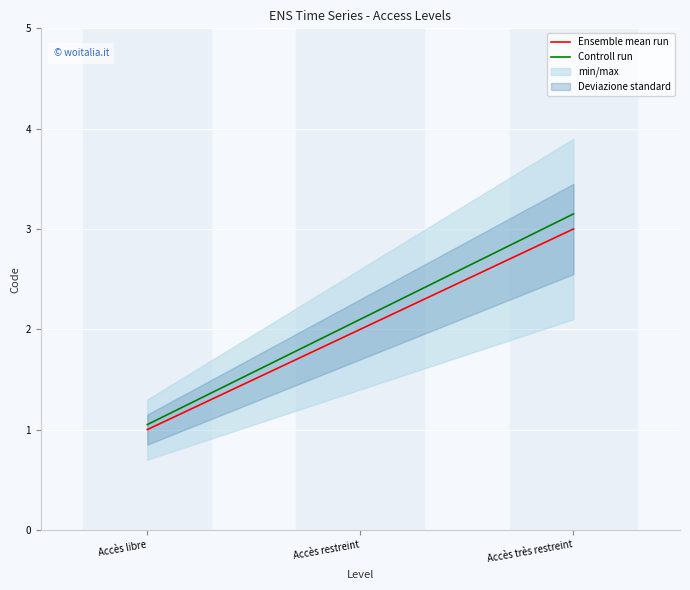

At which category is the sum across all series the highest?

Accès très restreint